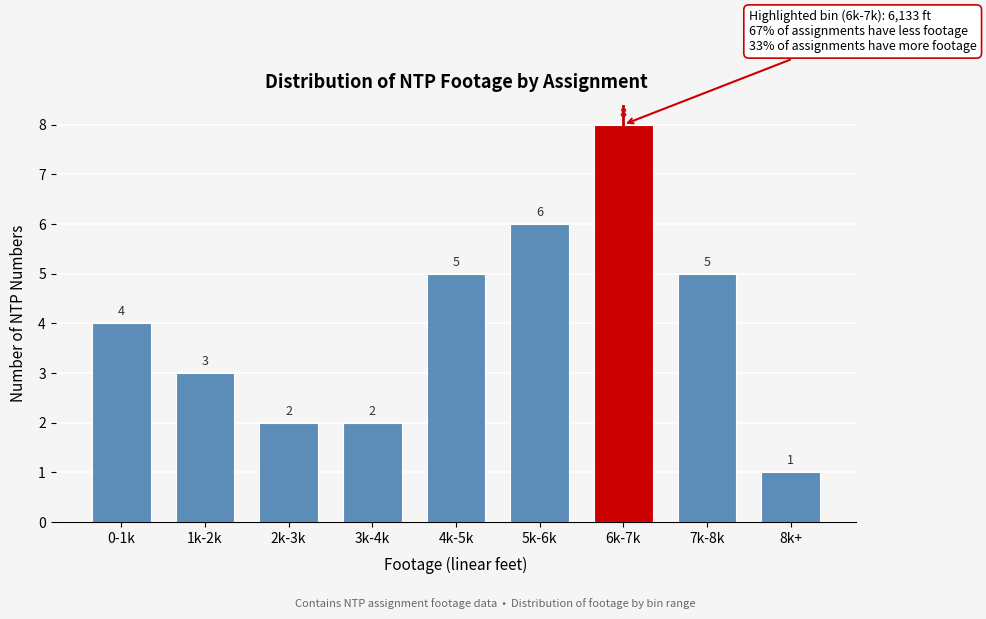

Reading left to right, transcribe all the data shown in this chart.

4	3	2	2	5	6	8	5	1